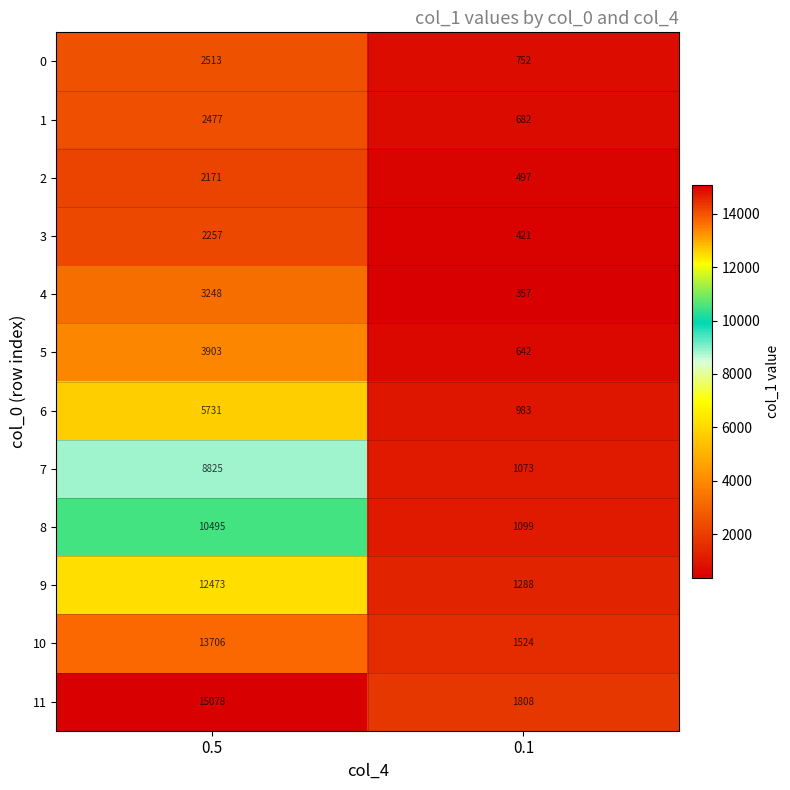

Count the number of categories in the chart.

2